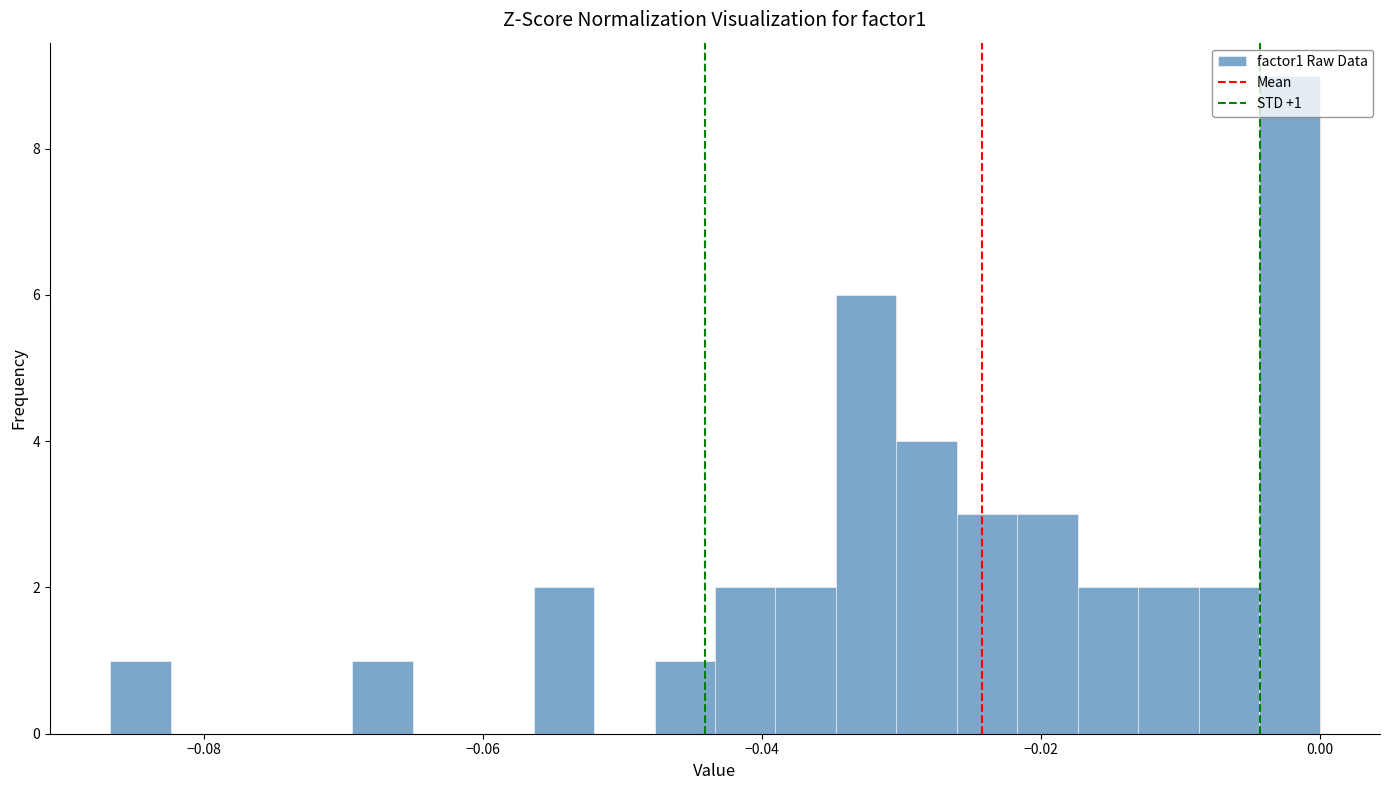

Read against the x-axis, roughly where is the centre of the tallest bar?

-0.002